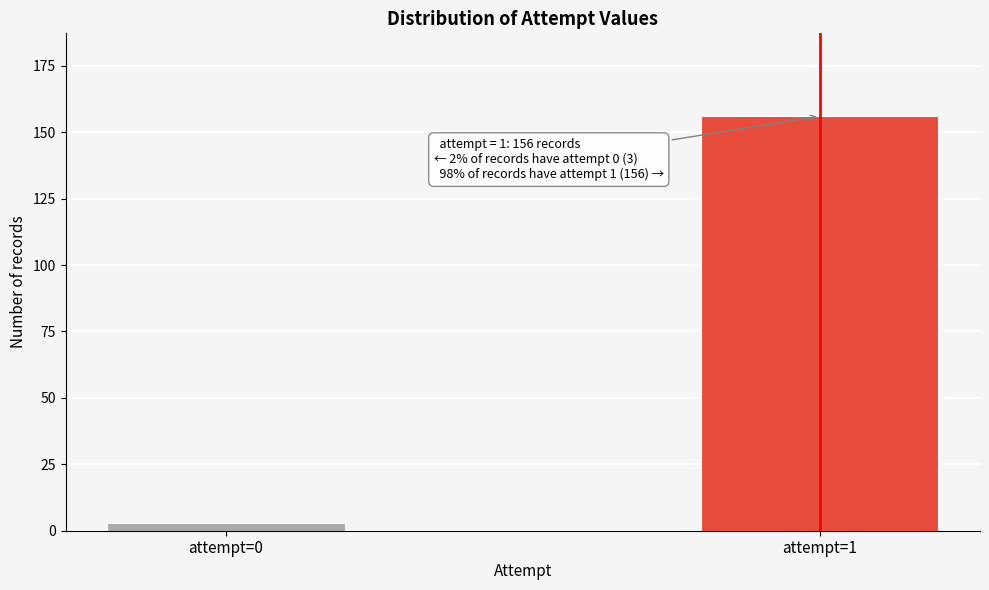

Reading right to left, transcribe all the data shown in this chart.

attempt=1=156	attempt=0=3